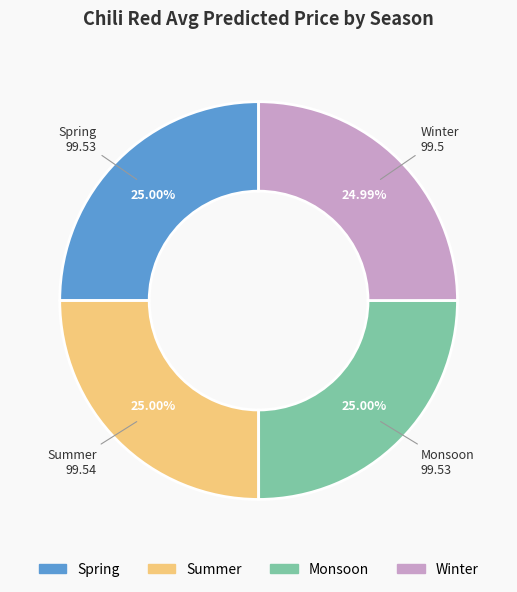

What percentage do Winter and Spring together represent?

50.0%